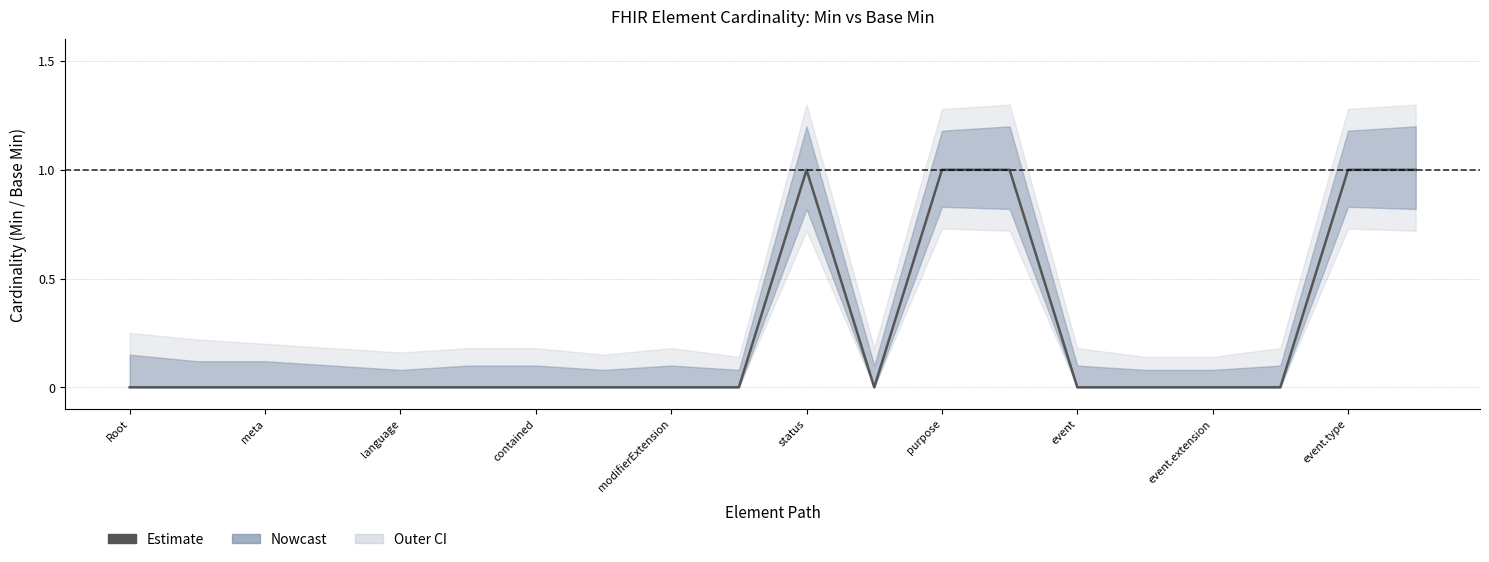

Where is the data nearest to the value 0?

Root